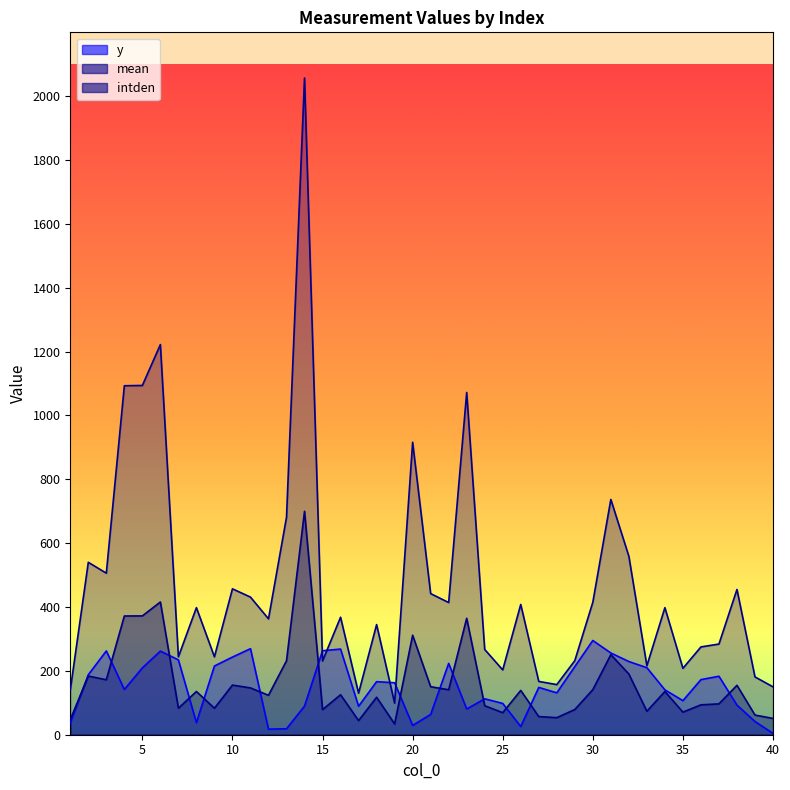

What value does the intden series have at 20?

311.6